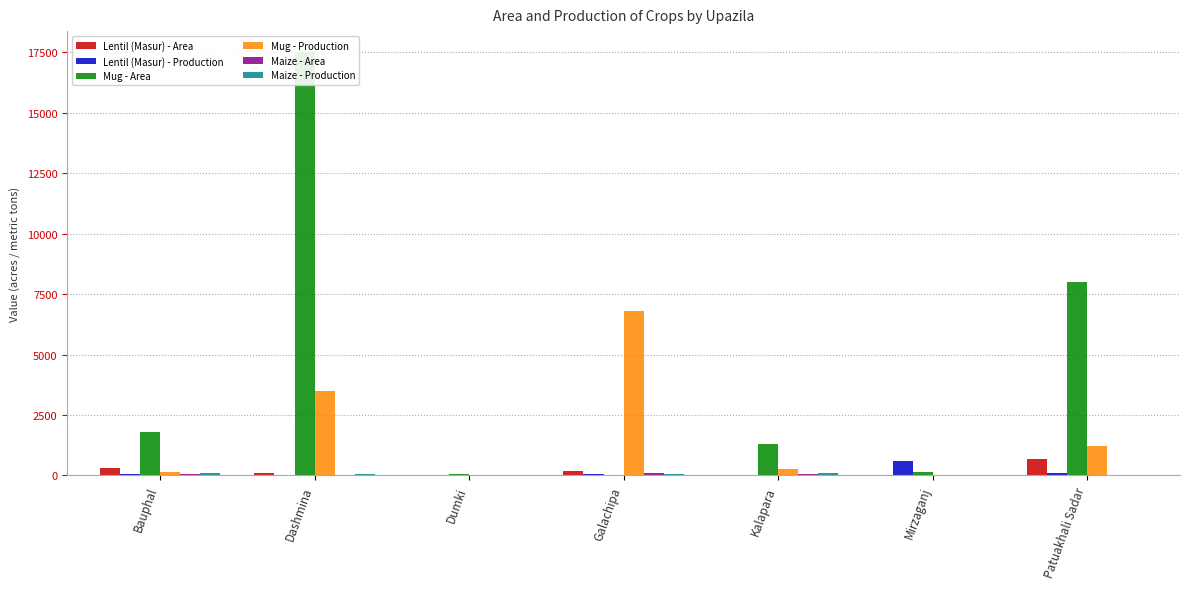

The value of Mug - Area at Dumki is 73. True or false?

True